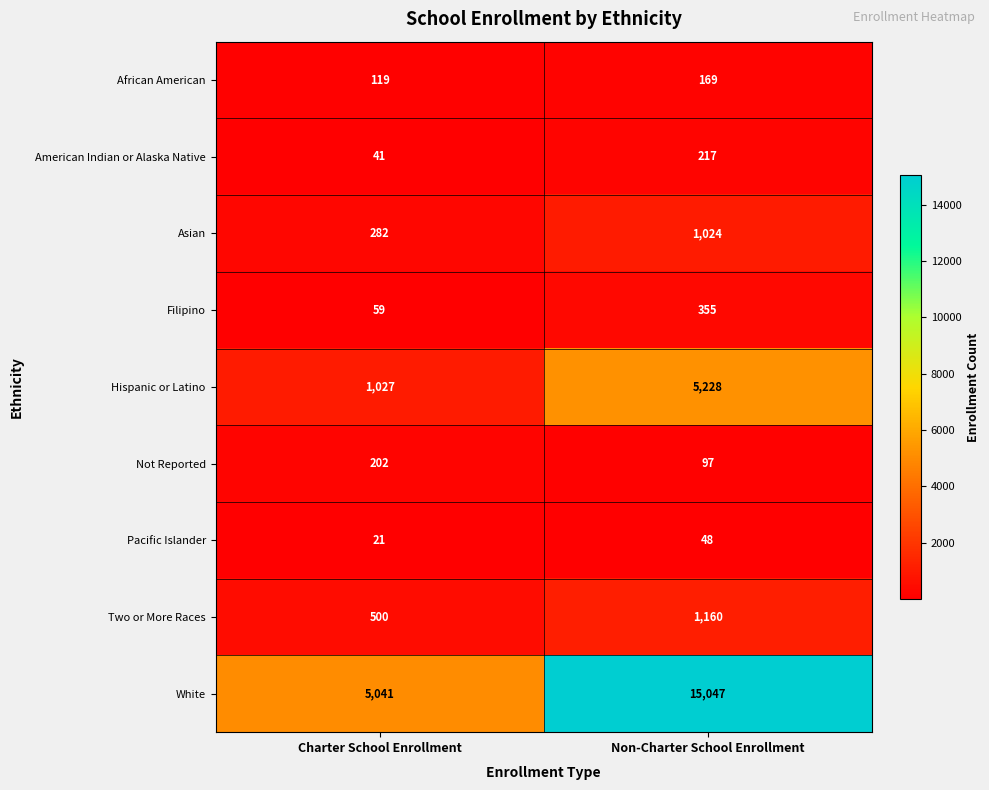

Count the number of categories in the chart.

2